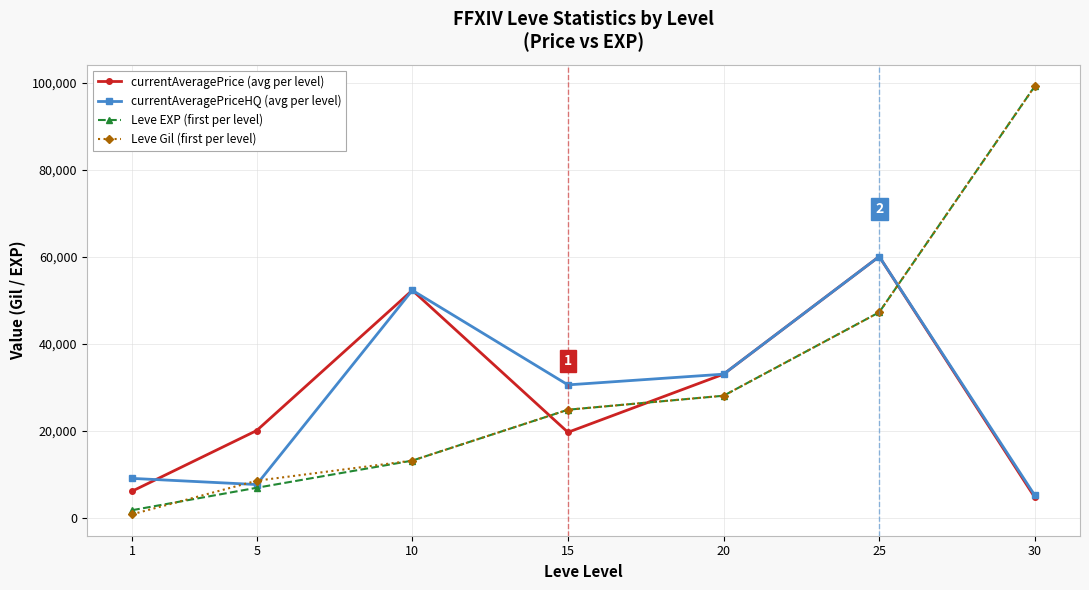

What is the smallest value displayed?

740